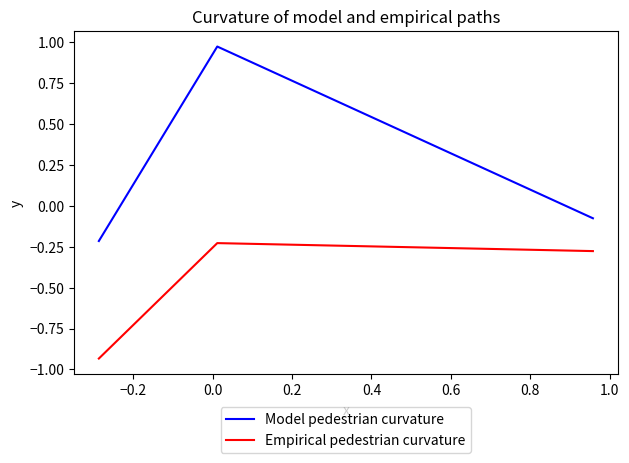

What is the difference between the maximum and minimum values in the Model pedestrian curvature series?

1.2